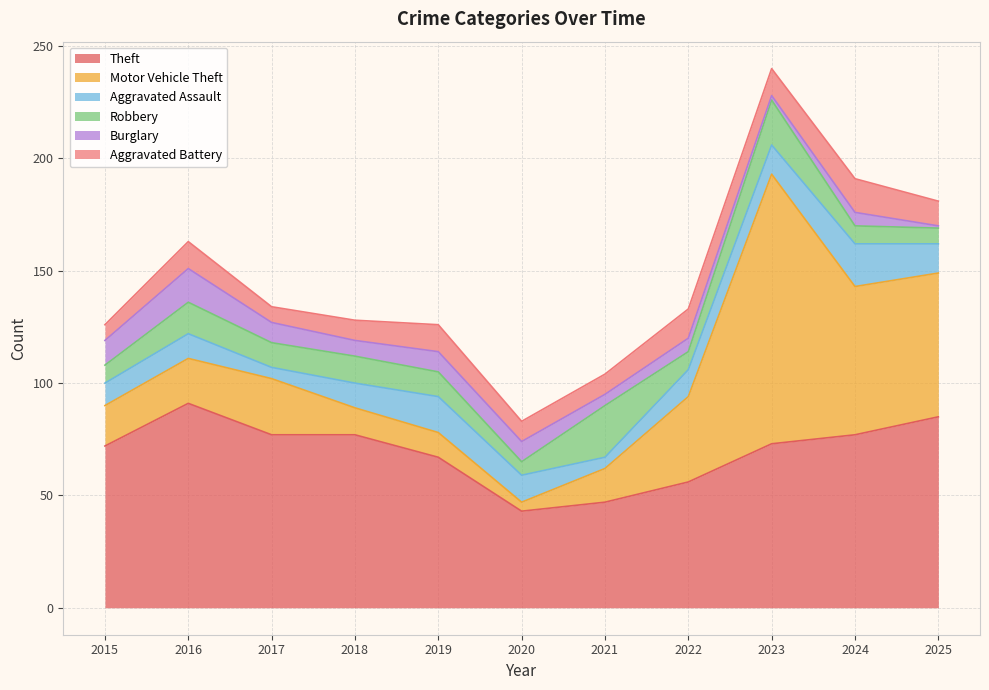

True or false: Robbery has a value of 12 at 2018.

True